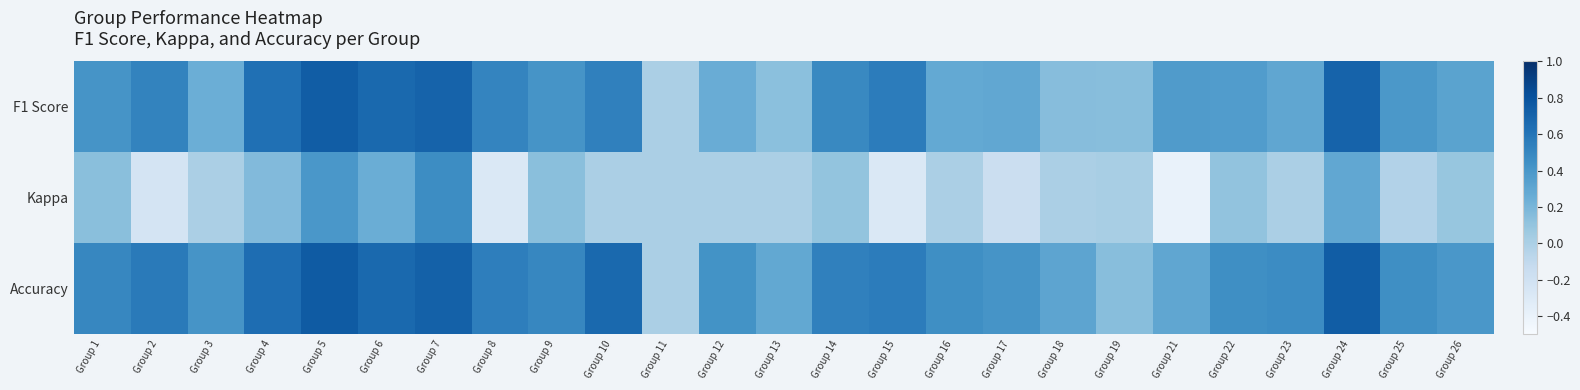

Reading left to right, list all the values displayed in this chart.

F1 Score: Group 1=0.4	Group 2=0.5	Group 3=0.2	Group 4=0.6	Group 5=0.7	Group 6=0.7	Group 7=0.7	Group 8=0.5	Group 9=0.4	Group 10=0.5	Group 11=0.0	Group 12=0.3	Group 13=0.1	Group 14=0.5	Group 15=0.6	Group 16=0.3	Group 17=0.3	Group 18=0.1	Group 19=0.1	Group 21=0.4	Group 22=0.4	Group 23=0.3	Group 24=0.7	Group 25=0.4	Group 26=0.3
Kappa: Group 1=0.1	Group 2=-0.2	Group 3=0.0	Group 4=0.2	Group 5=0.4	Group 6=0.2	Group 7=0.5	Group 8=-0.3	Group 9=0.1	Group 10=0.0	Group 11=0.0	Group 12=0.0	Group 13=0.0	Group 14=0.1	Group 15=-0.3	Group 16=0.0	Group 17=-0.2	Group 18=0.0	Group 19=0.0	Group 21=-0.4	Group 22=0.1	Group 23=0.0	Group 24=0.3	Group 25=-0.0	Group 26=0.1
Accuracy: Group 1=0.5	Group 2=0.6	Group 3=0.4	Group 4=0.6	Group 5=0.8	Group 6=0.7	Group 7=0.7	Group 8=0.5	Group 9=0.5	Group 10=0.7	Group 11=0.0	Group 12=0.4	Group 13=0.3	Group 14=0.5	Group 15=0.6	Group 16=0.5	Group 17=0.4	Group 18=0.3	Group 19=0.1	Group 21=0.3	Group 22=0.5	Group 23=0.5	Group 24=0.7	Group 25=0.5	Group 26=0.4